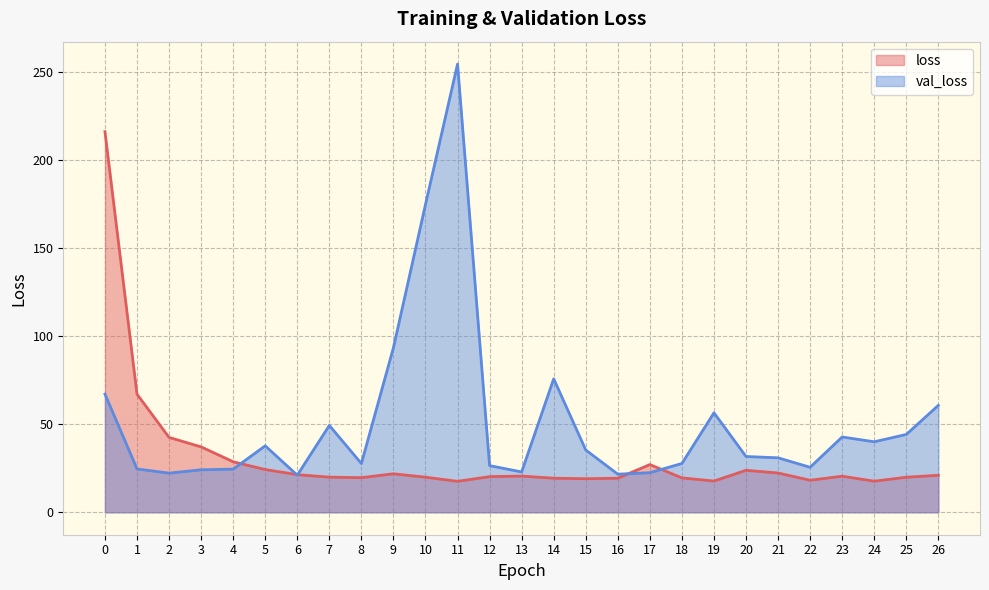

Reading left to right, extract all data points from this chart.

loss: 215.9	67.0	42.5	37.1	28.7	24.3	21.4	19.9	19.7	21.9	19.9	17.6	20.2	20.5	19.3	19.1	19.3	27.1	19.5	17.7	23.8	22.3	18.2	20.5	17.6	19.9	21.0
val_loss: 67.1	24.6	22.2	24.1	24.5	37.7	21.1	49.3	27.7	93.4	174.6	254.3	26.5	22.9	75.7	35.3	21.6	22.5	27.7	56.5	31.7	30.9	25.5	42.7	40.0	44.2	60.7